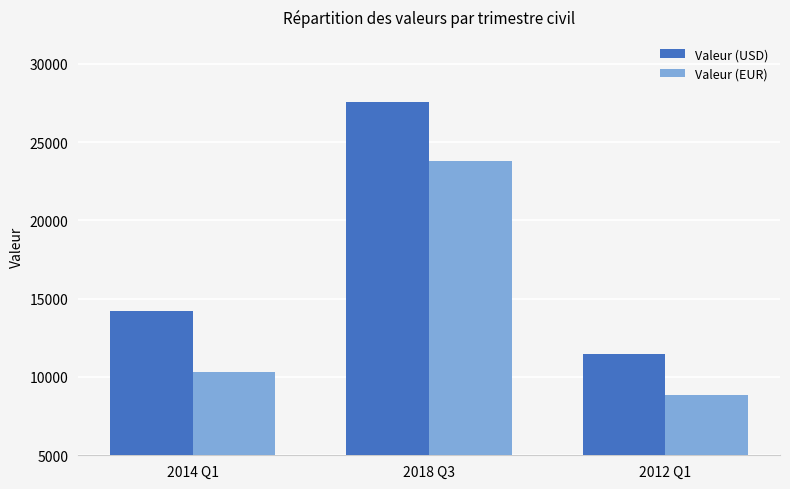

Between 2014 Q1 and 2018 Q3, which series saw the biggest shift?

Valeur (EUR)